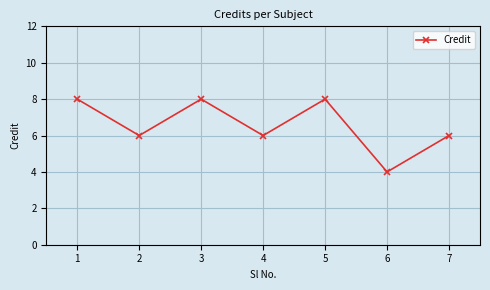

What is the approximate value at 2?

6